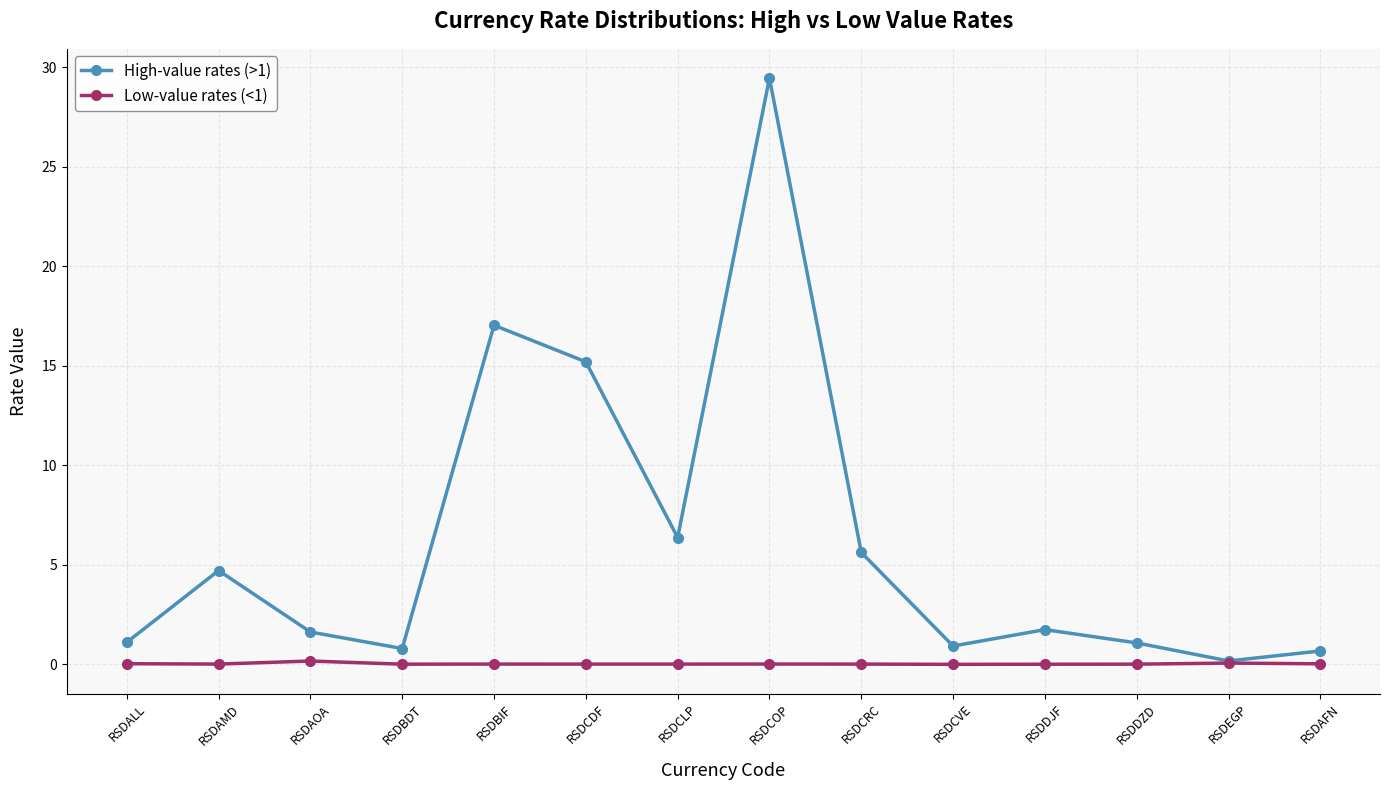

Between RSDCOP and RSDAFN, which series saw the biggest shift?

High-value rates (>1)